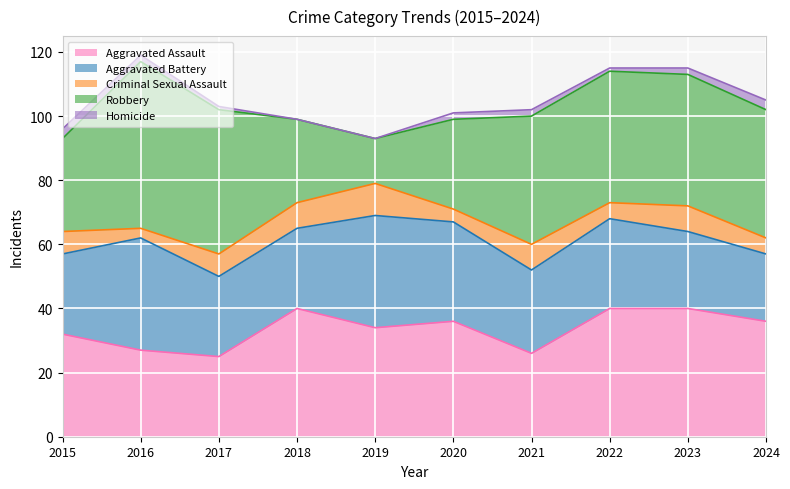

True or false: Homicide and Robbery cross at least once.

False